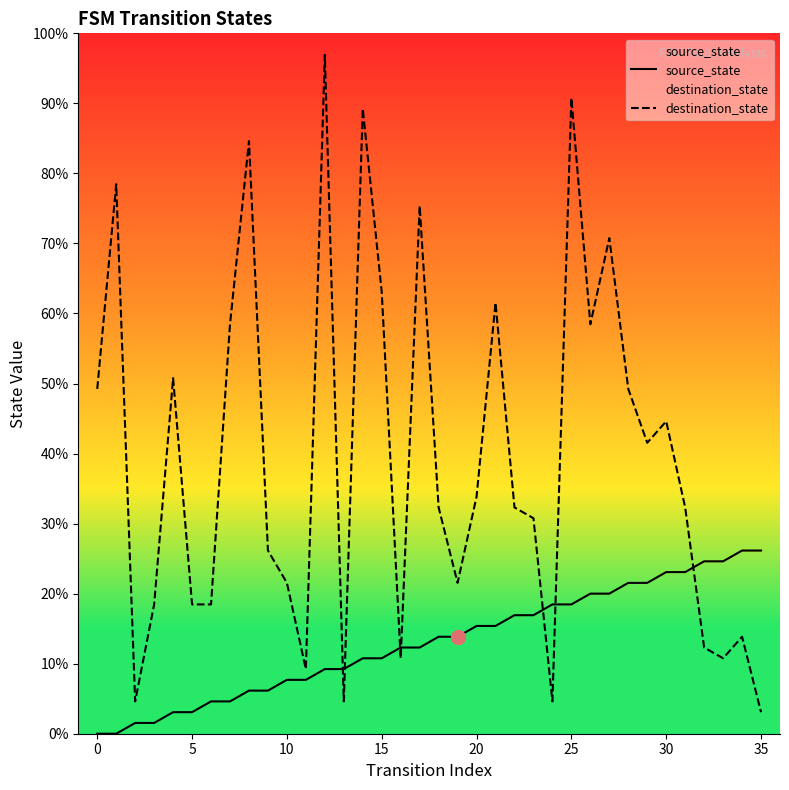

True or false: source_state and destination_state intersect in this chart.

True